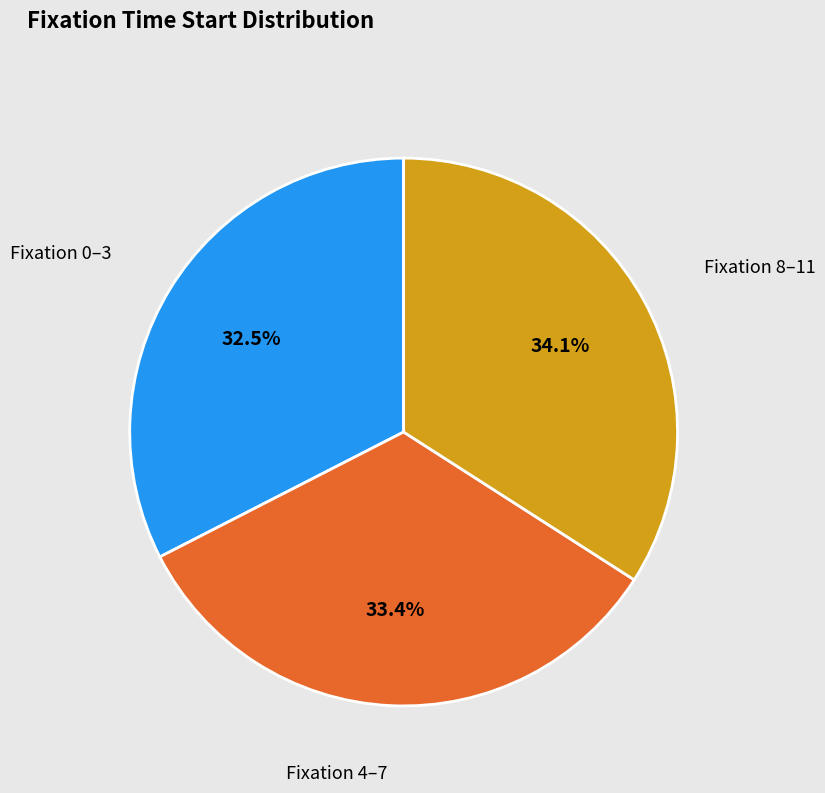

Is there any slice that represents more than half of the pie?

No